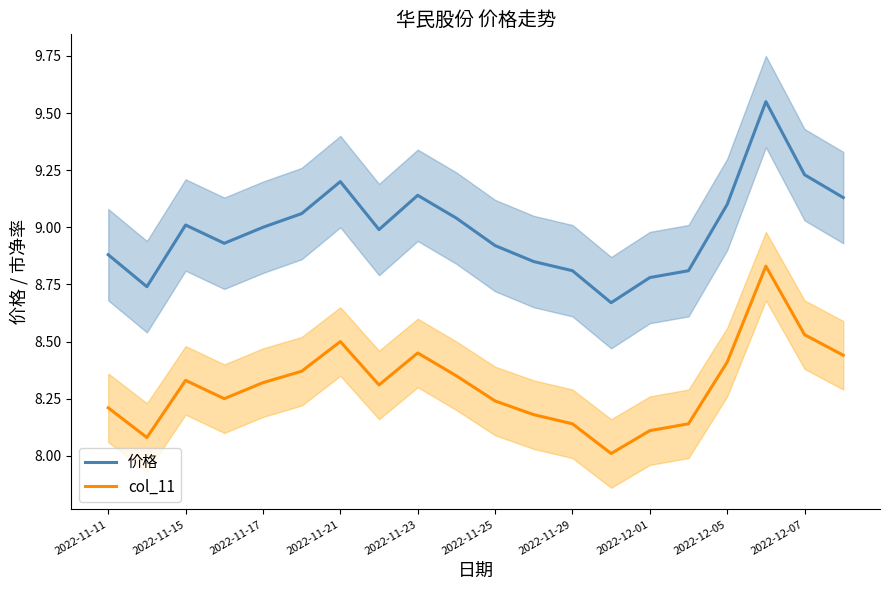

True or false: col_11 and 价格 cross at least once.

False